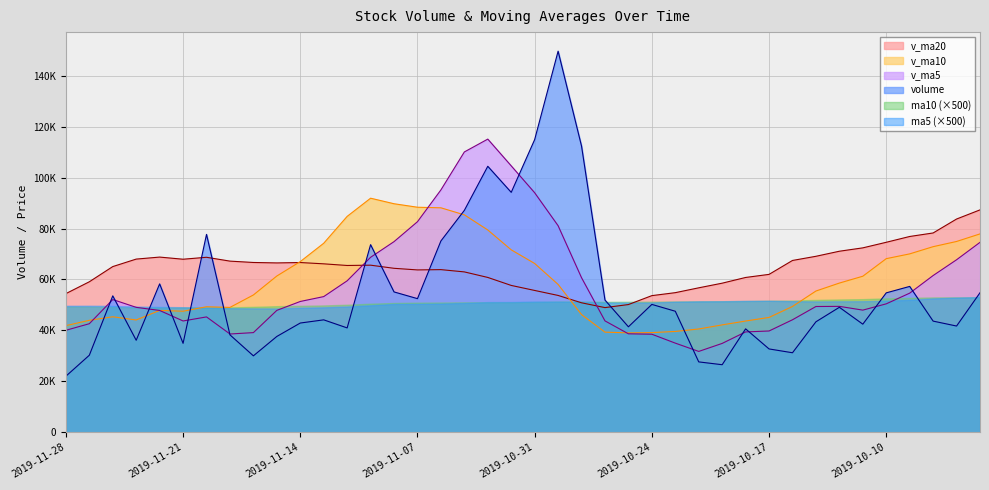

What is the sum of all v_ma20 values?

2576824.1